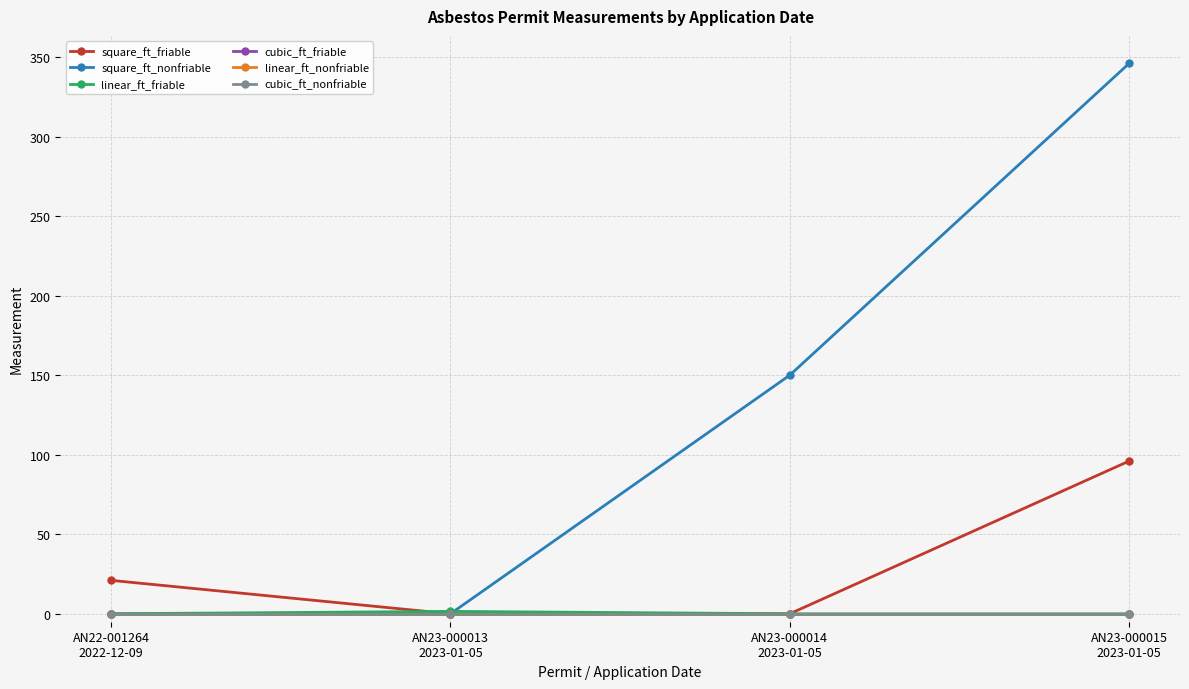

List the series in order of their peak value, lowest first.

cubic_ft_friable, linear_ft_nonfriable, cubic_ft_nonfriable, linear_ft_friable, square_ft_friable, square_ft_nonfriable